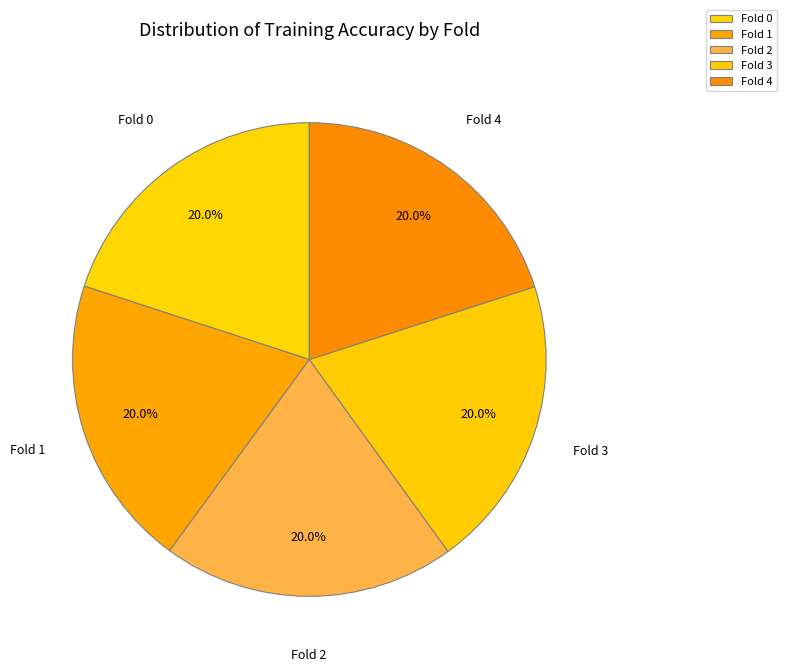

How many segments does this pie chart have?

5